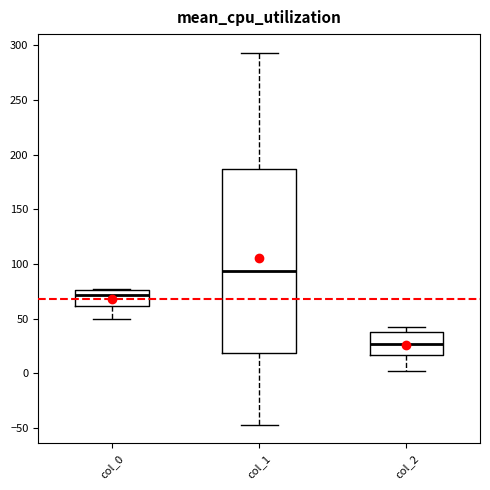

Where does the median line of the box for col_1 sit on the y-axis? The values are not printed on the chart, so give them approximately, as read against the axis.

95